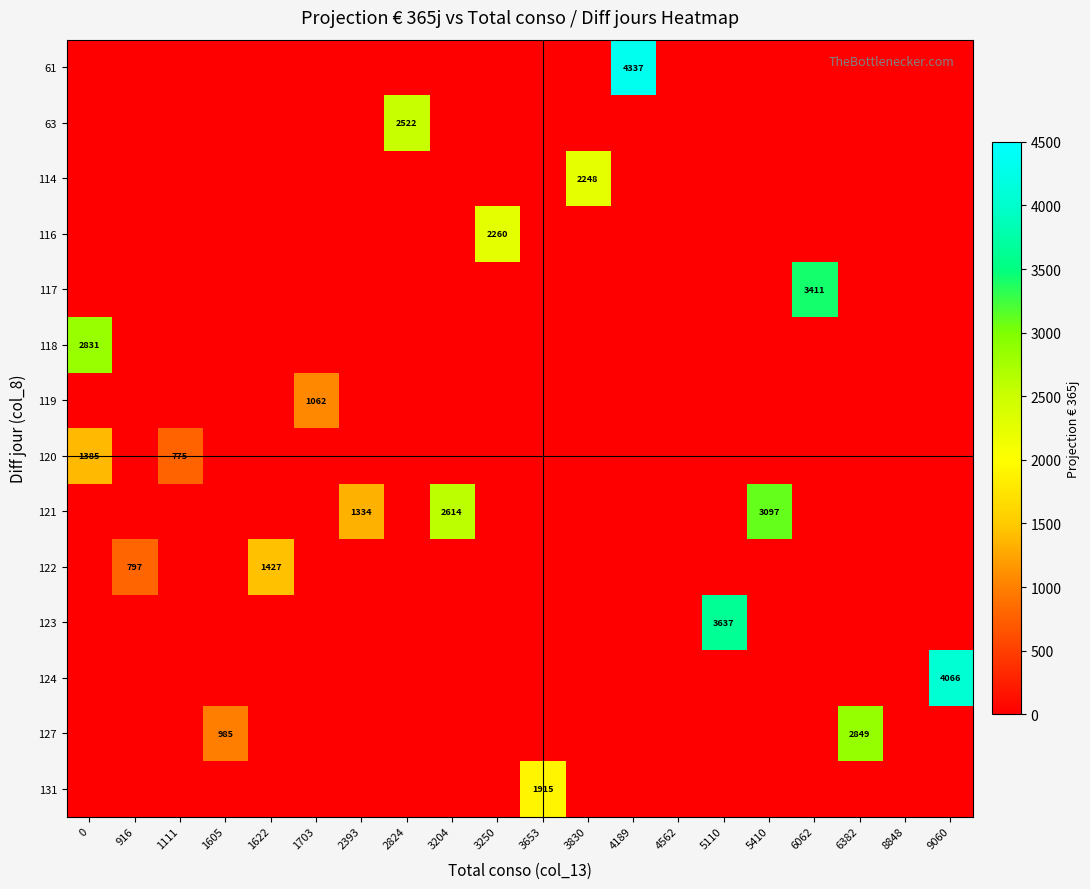

Count the number of categories in the chart.

20